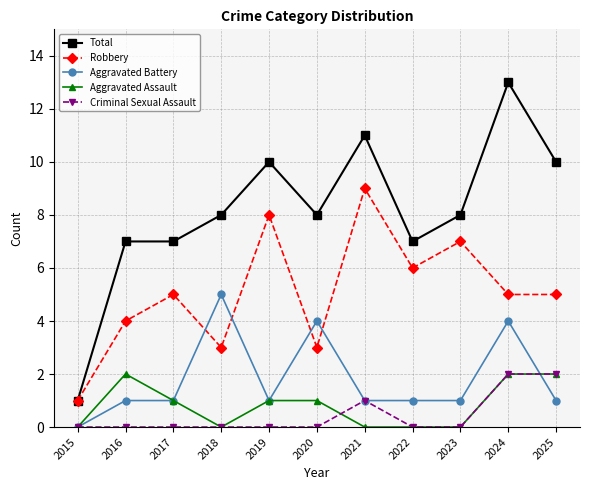

True or false: Aggravated Battery has more than 2 interior local peaks.

True